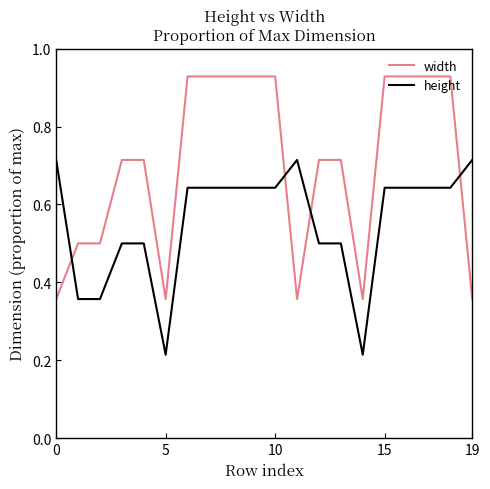

List the series in order of their overall mean, highest first.

width, height